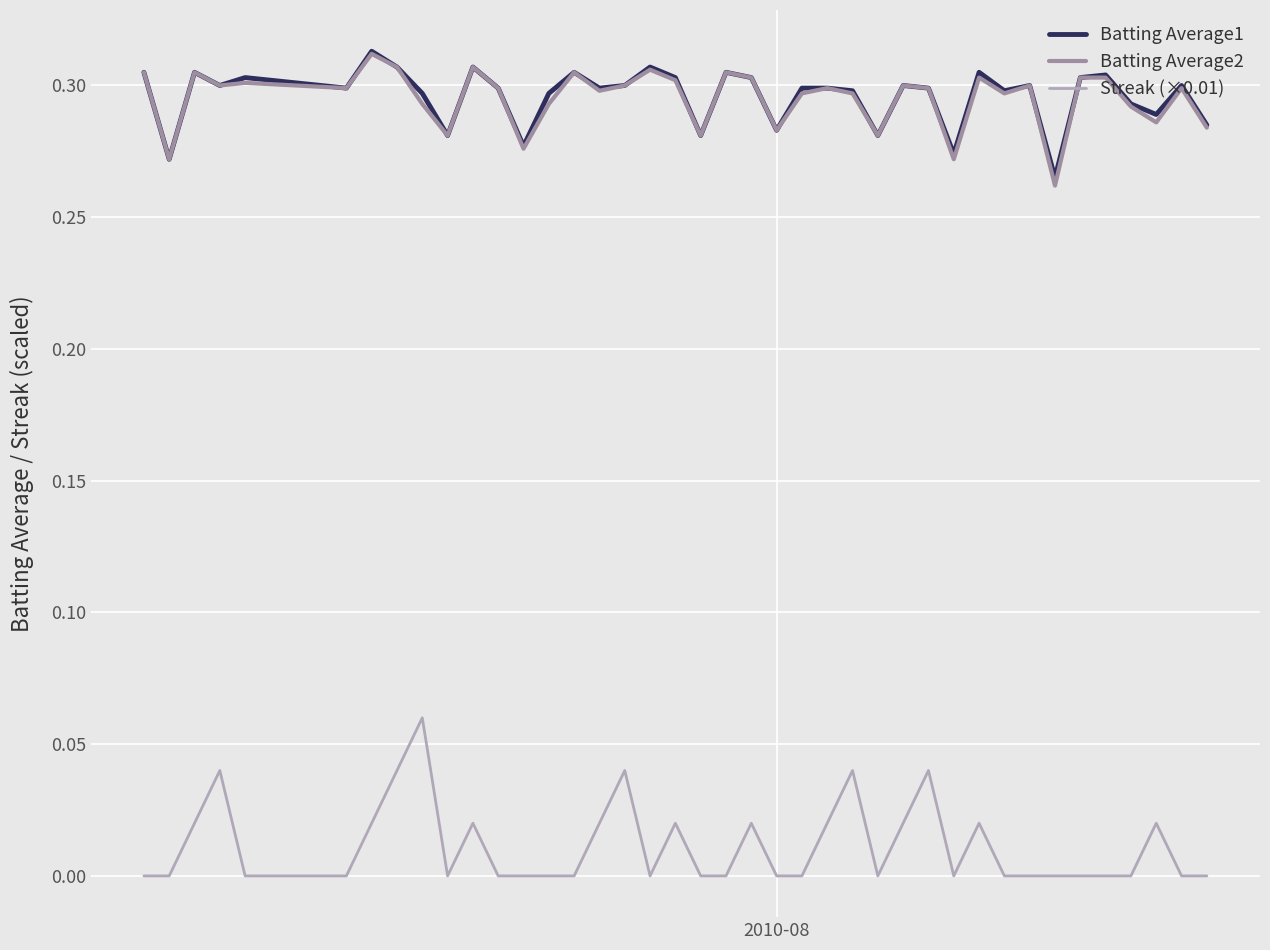

True or false: Streak (×0.01) and Batting Average1 intersect in this chart.

False